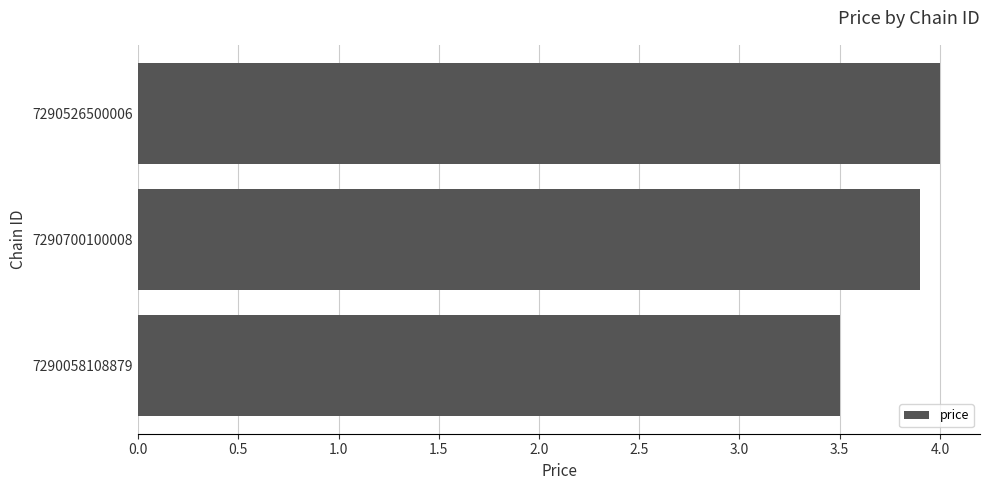

What is the ratio of the value at 7290700100008 to the value at 7290526500006?

1.0